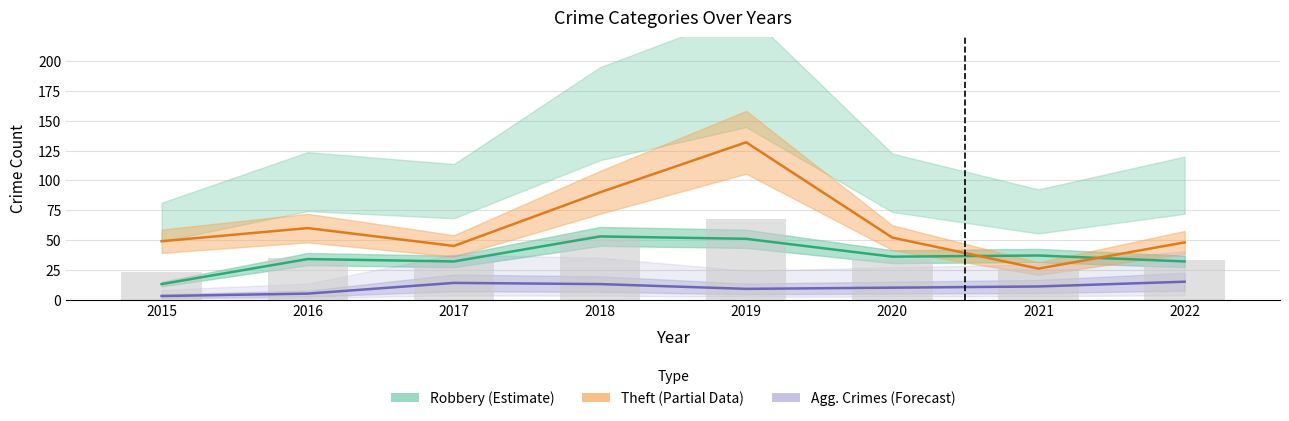

How many values in the Agg. Assault+Battery+CSA series are below 11?

4